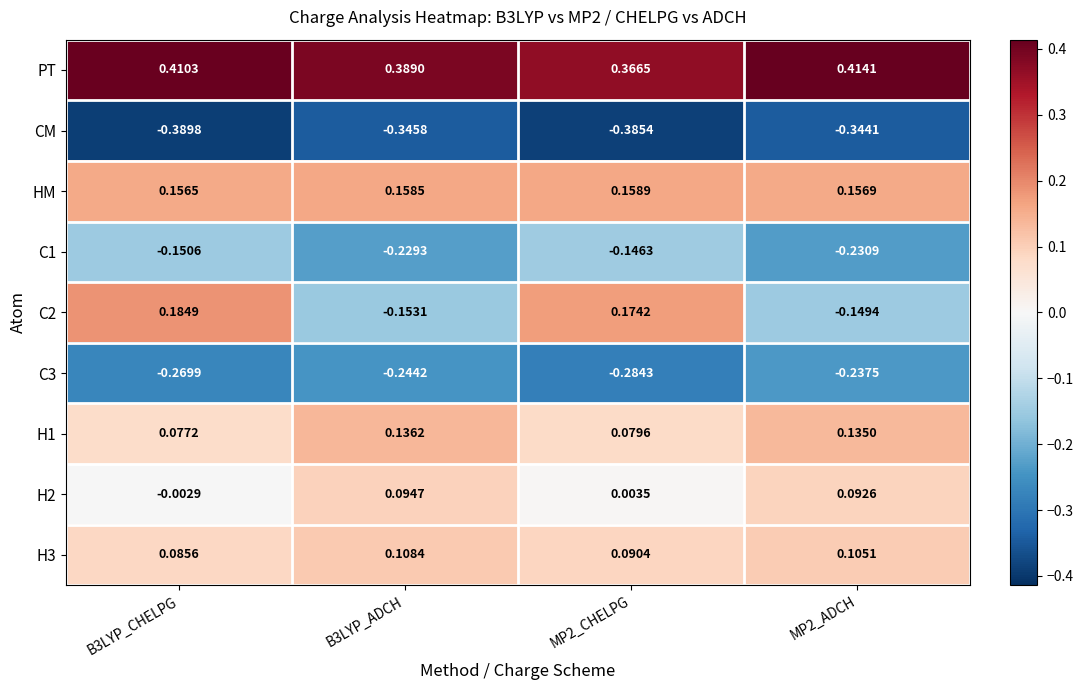

Which series has the largest total across all categories?

PT